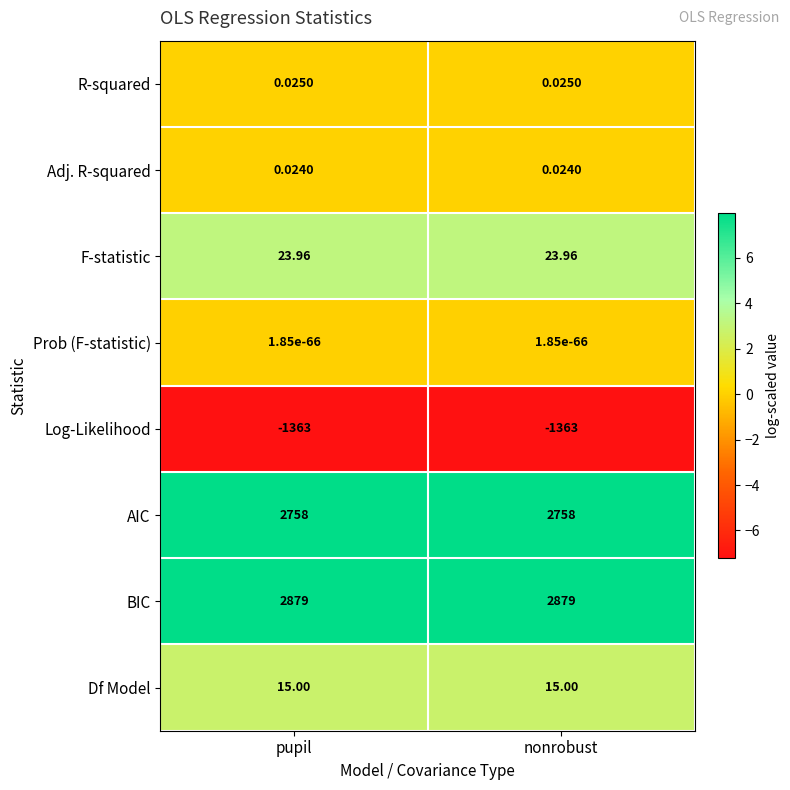

Is the value of Df Model at nonrobust greater than the value of Prob (F-statistic) at nonrobust?

Yes